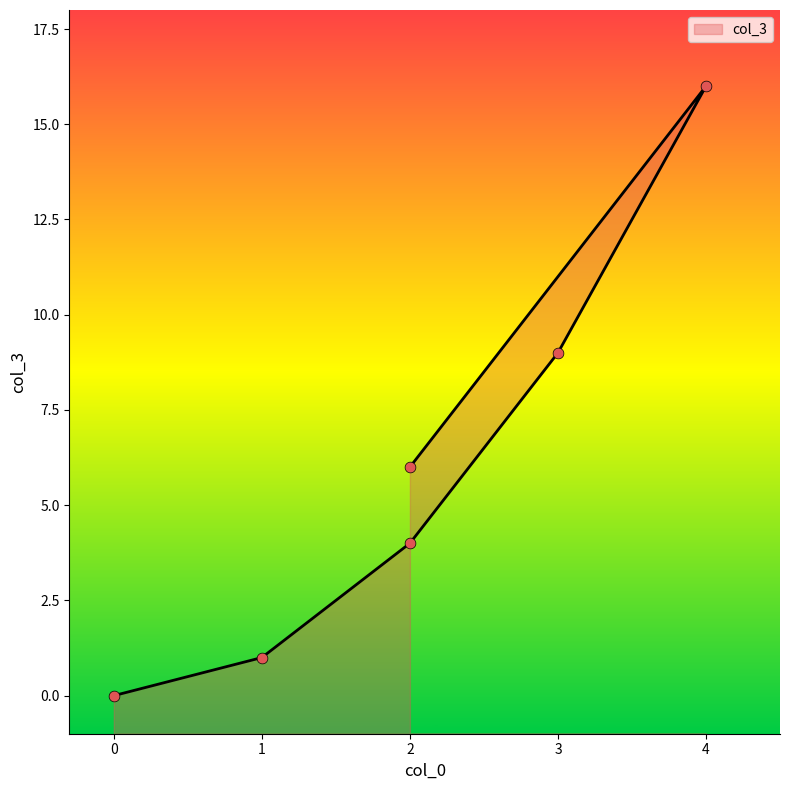

Approximately how many times larger is the value at 4 compared to 2?

2.7